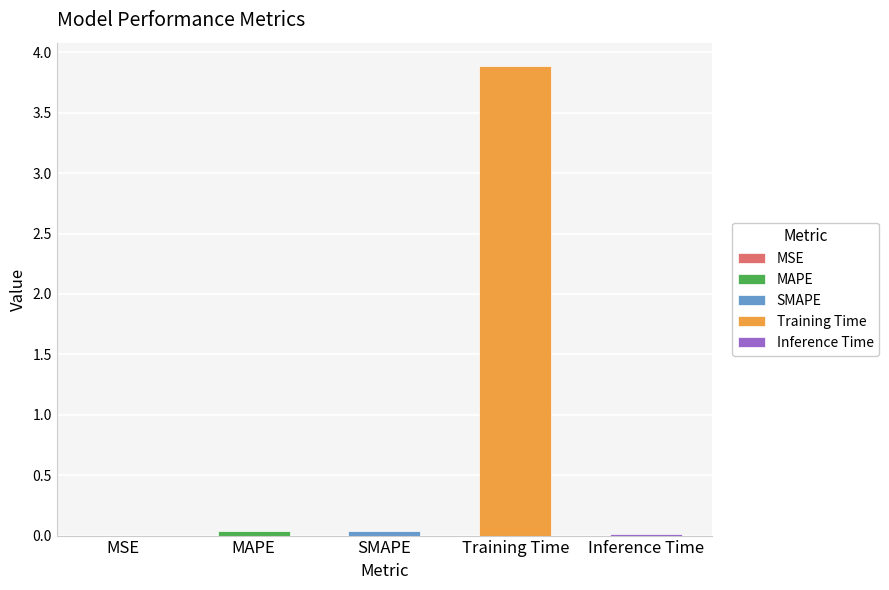

Where is the data nearest to the value 1?

MAPE